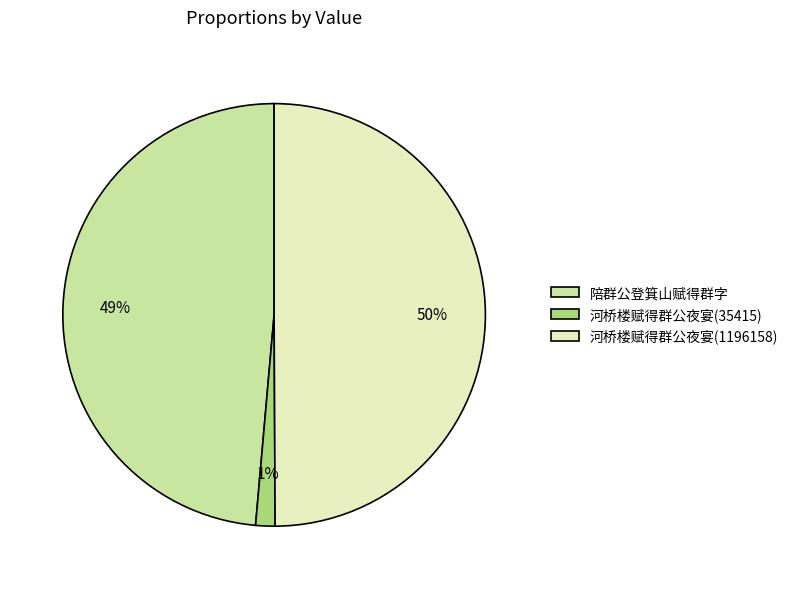

Rank the categories by value from highest to lowest.

河桥楼赋得群公夜宴(1196158), 陪群公登箕山赋得群字, 河桥楼赋得群公夜宴(35415)